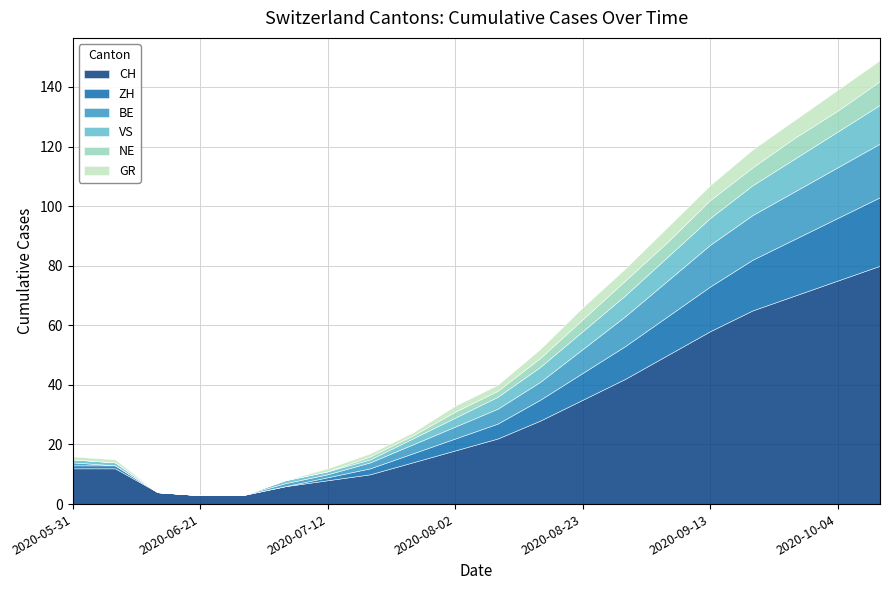

What is the sum of the NE values at 2020-08-02 and 2020-07-05?

2